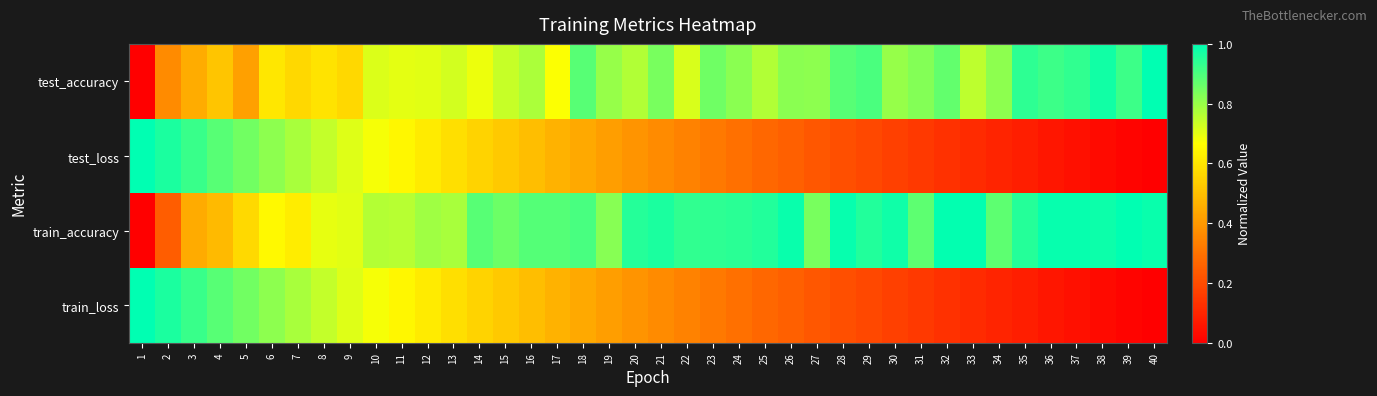

Reading left to right, list all the values displayed in this chart.

test_accuracy: 1=0.0	2=0.4	3=0.5	4=0.5	5=0.4	6=0.6	7=0.6	8=0.6	9=0.6	10=0.7	11=0.7	12=0.7	13=0.7	14=0.7	15=0.7	16=0.8	17=0.7	18=0.9	19=0.8	20=0.8	21=0.8	22=0.7	23=0.9	24=0.8	25=0.8	26=0.8	27=0.8	28=0.9	29=0.9	30=0.8	31=0.8	32=0.9	33=0.8	34=0.8	35=0.9	36=0.9	37=0.9	38=1.0	39=0.9	40=1.0
test_loss: 1=1.0	2=1.0	3=0.9	4=0.9	5=0.8	6=0.8	7=0.8	8=0.7	9=0.7	10=0.7	11=0.6	12=0.6	13=0.6	14=0.6	15=0.5	16=0.5	17=0.5	18=0.4	19=0.4	20=0.4	21=0.4	22=0.3	23=0.3	24=0.3	25=0.3	26=0.3	27=0.2	28=0.2	29=0.2	30=0.2	31=0.1	32=0.1	33=0.1	34=0.1	35=0.1	36=0.1	37=0.0	38=0.0	39=0.0	40=0.0
train_accuracy: 1=0.0	2=0.2	3=0.4	4=0.5	5=0.6	6=0.7	7=0.6	8=0.7	9=0.7	10=0.8	11=0.8	12=0.8	13=0.8	14=0.9	15=0.9	16=0.9	17=0.9	18=0.9	19=0.8	20=1.0	21=1.0	22=0.9	23=0.9	24=0.9	25=1.0	26=1.0	27=0.8	28=1.0	29=1.0	30=1.0	31=0.9	32=1.0	33=1.0	34=0.9	35=1.0	36=1.0	37=1.0	38=1.0	39=1.0	40=1.0
train_loss: 1=1.0	2=1.0	3=0.9	4=0.9	5=0.8	6=0.8	7=0.8	8=0.7	9=0.7	10=0.7	11=0.6	12=0.6	13=0.6	14=0.6	15=0.5	16=0.5	17=0.5	18=0.4	19=0.4	20=0.4	21=0.4	22=0.3	23=0.3	24=0.3	25=0.3	26=0.3	27=0.2	28=0.2	29=0.2	30=0.2	31=0.1	32=0.1	33=0.1	34=0.1	35=0.1	36=0.1	37=0.0	38=0.0	39=0.0	40=0.0